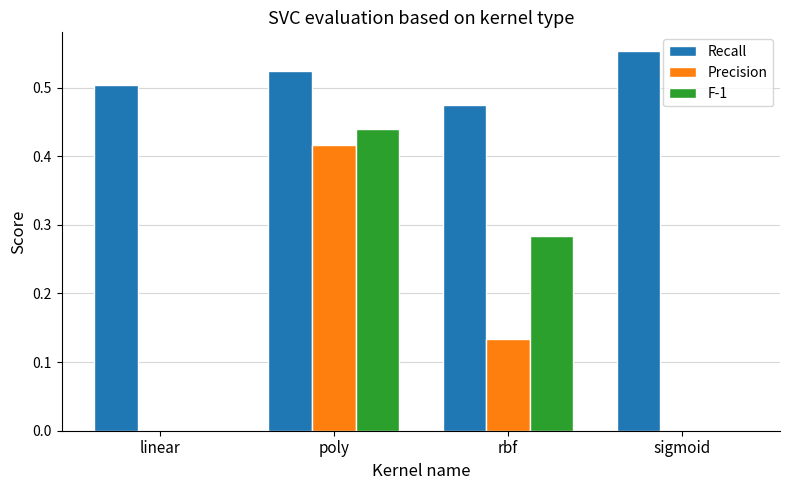

The value of Recall at linear is 0.3. True or false?

False